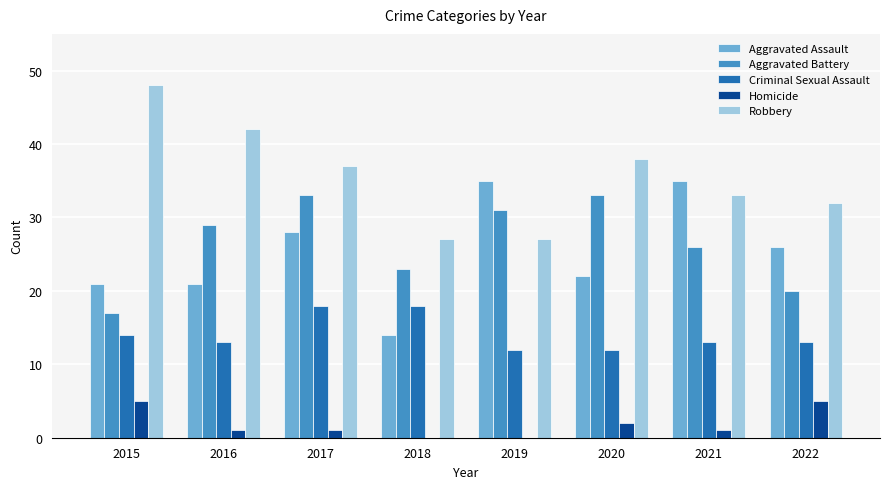

The Aggravated Assault series shows 28 at 2017. True or false?

True